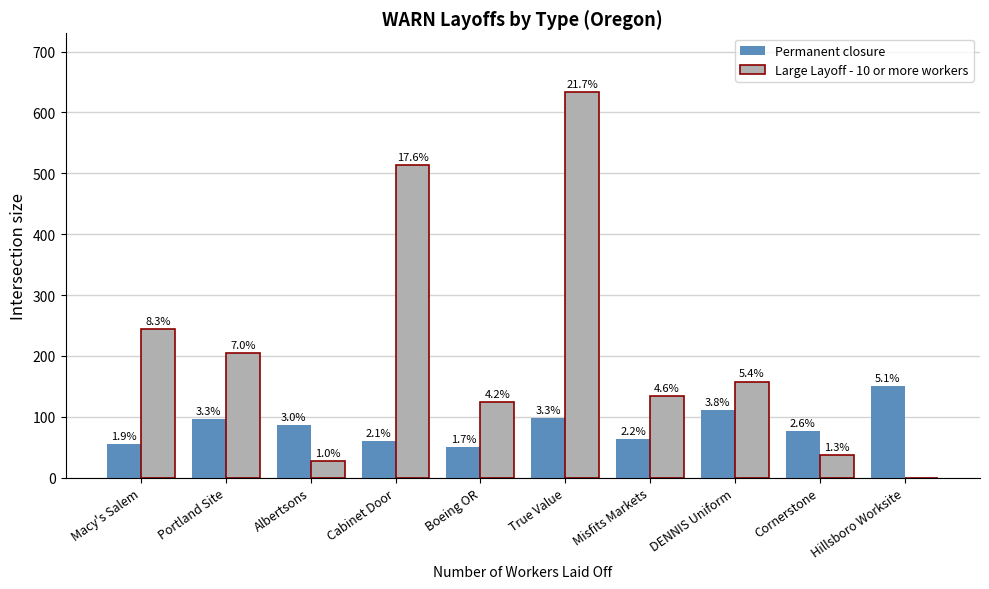

At which category is the sum across all series the highest?

True Value